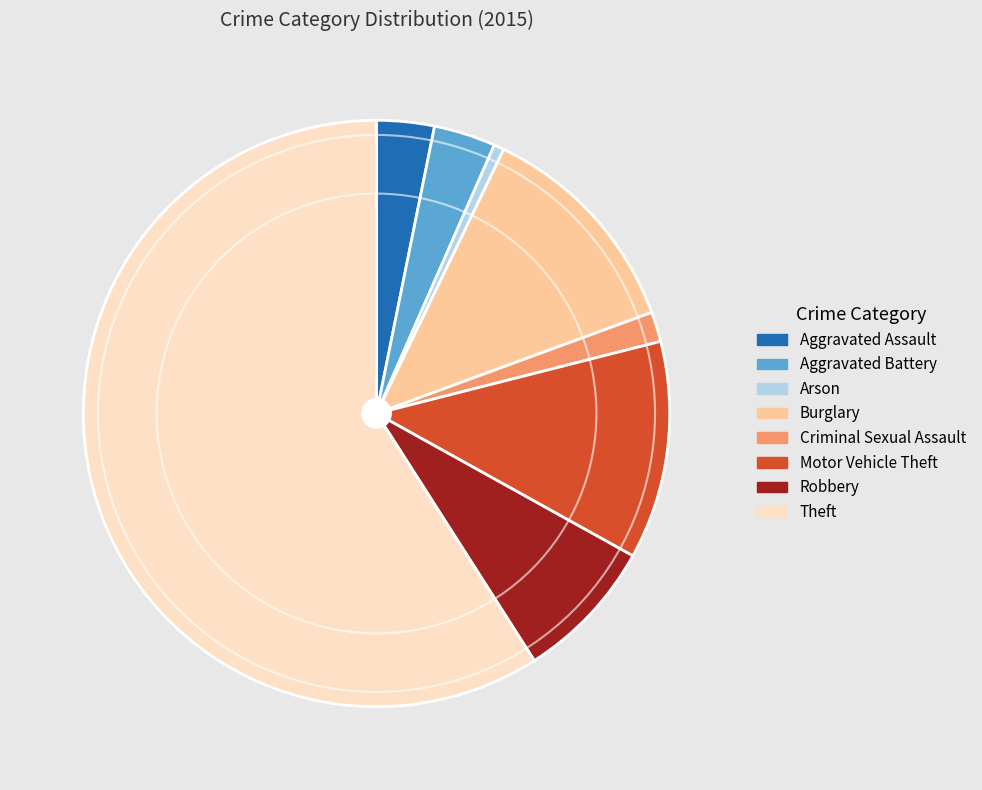

What is the smallest slice in the pie chart?

Arson